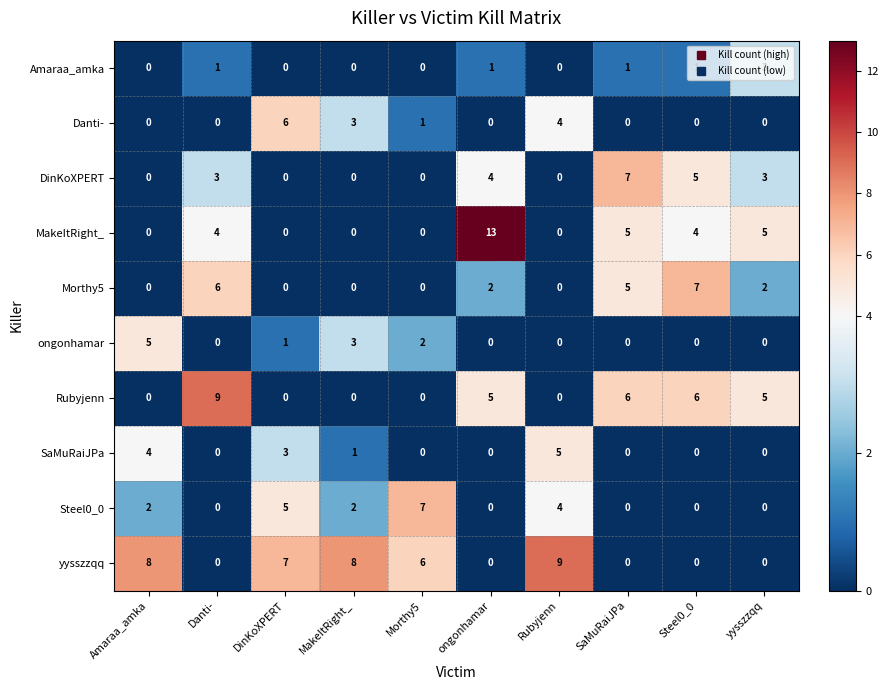

Which label corresponds to the largest value in the chart?

ongonhamar